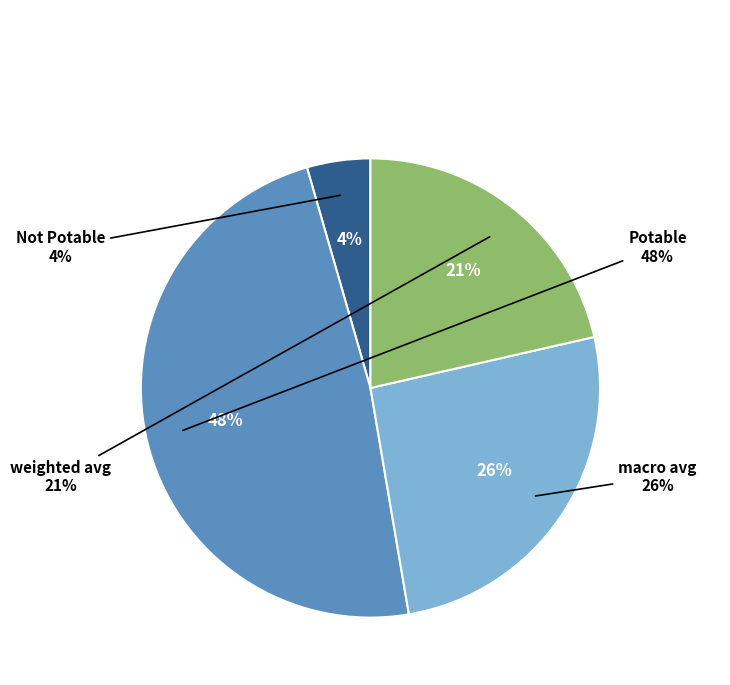

To the nearest percent, what portion does Not Potable represent?

4%